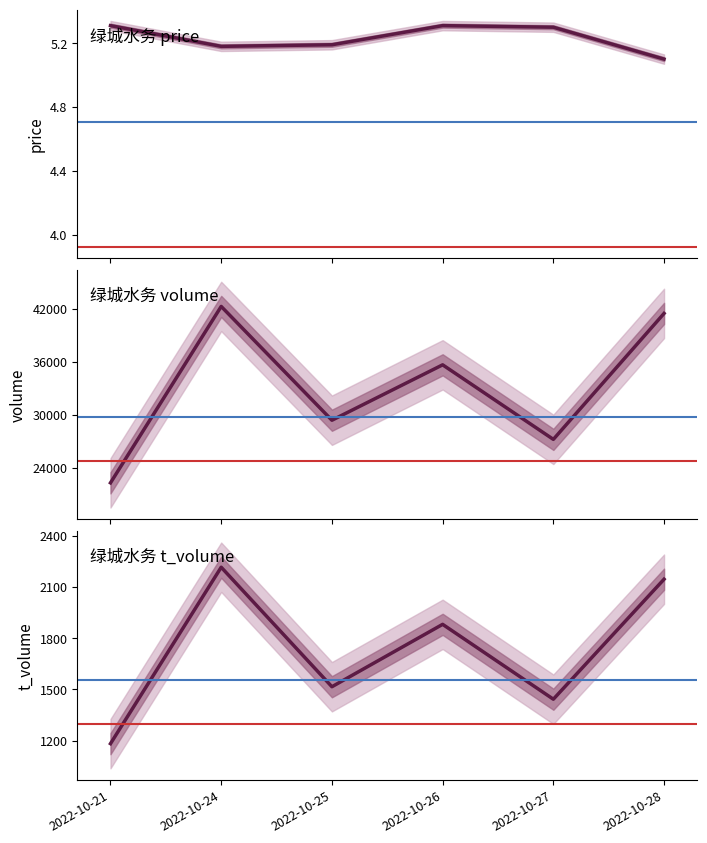

Where is the first local minimum for price?

2022-10-24